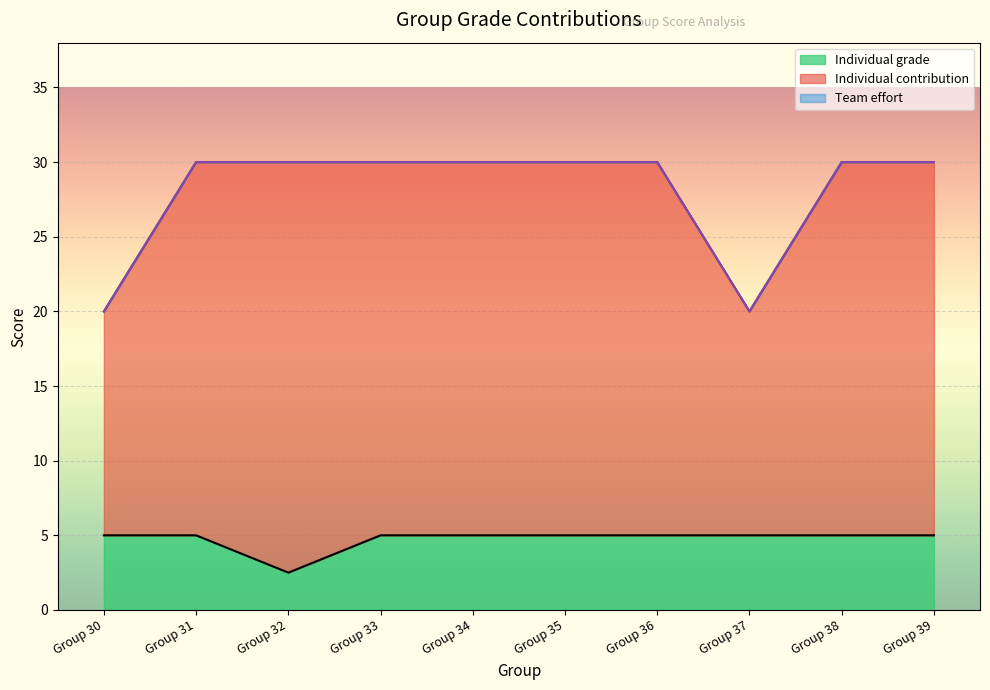

What is the spread (max minus min) of values at Group 37?

15.0